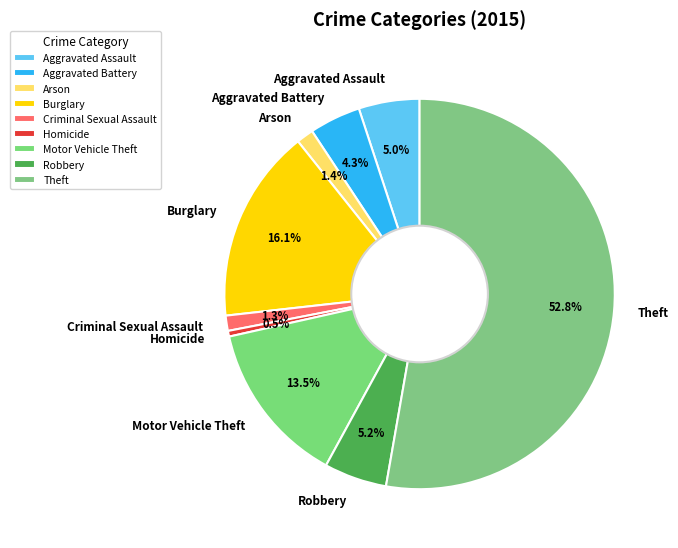

Combined, what portion of the pie is Homicide and Motor Vehicle Theft?

14.0%